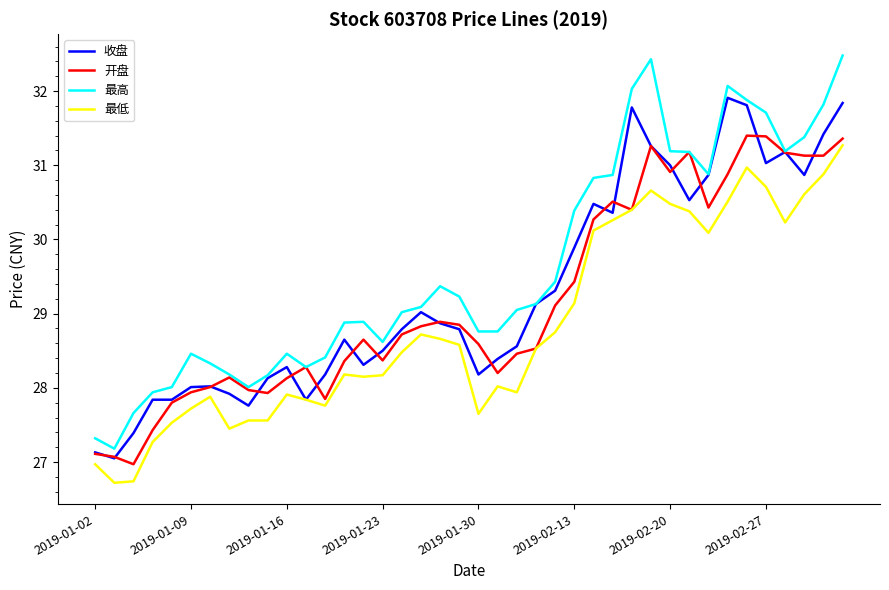

Which series has the largest total across all categories?

最高